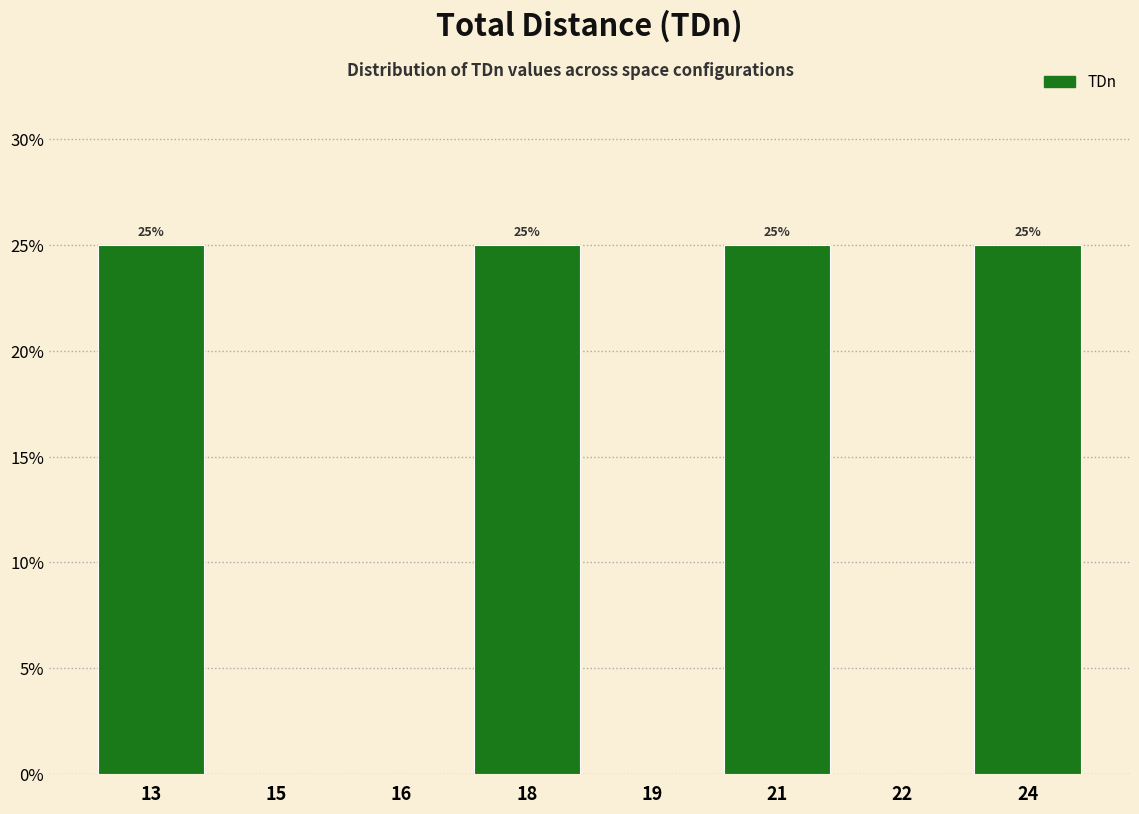

Reading left to right, list all the values displayed in this chart.

13=25	15=0	16=0	18=25	19=0	21=25	22=0	24=25